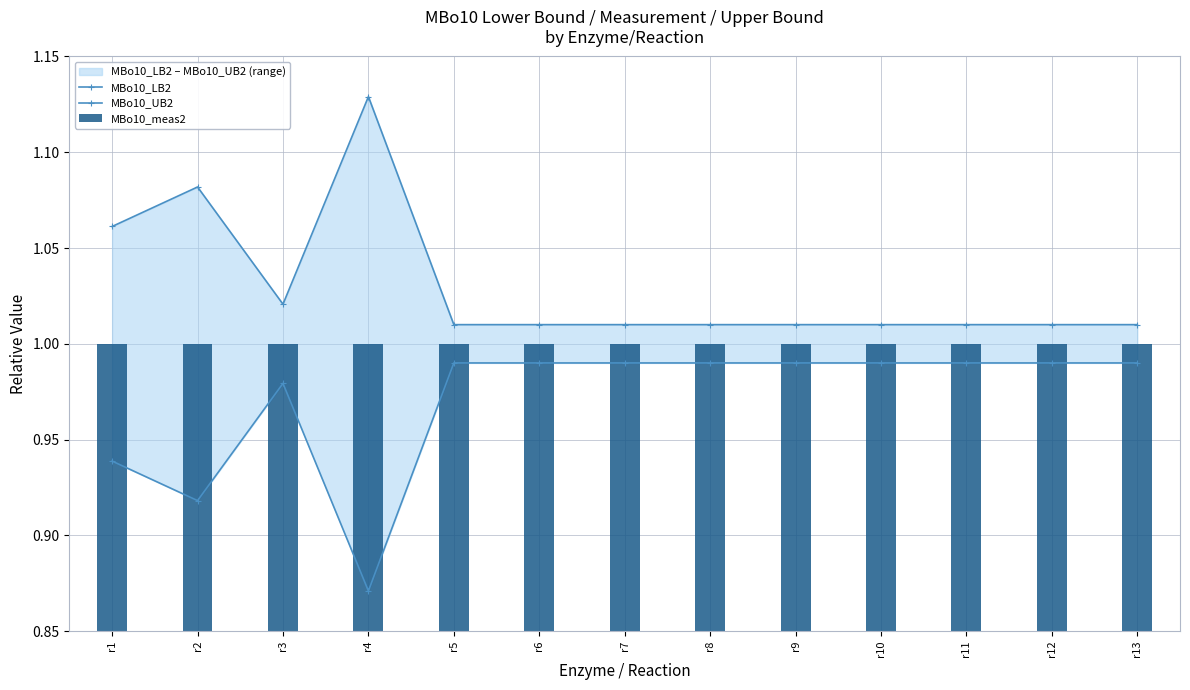

At which category does the chart reach its peak across all series?

r4